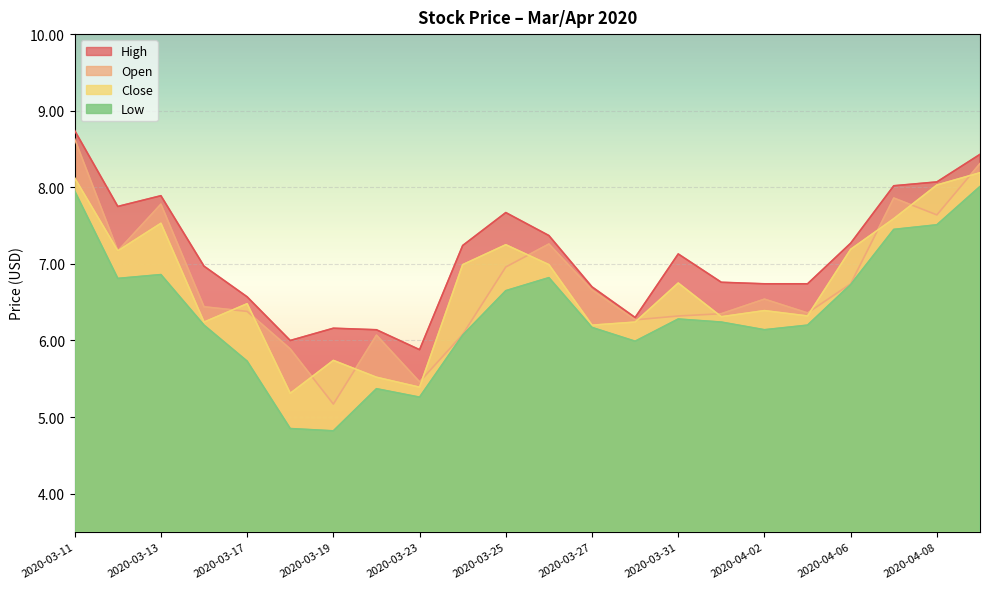

At which label does Close reach its minimum?

2020-03-18